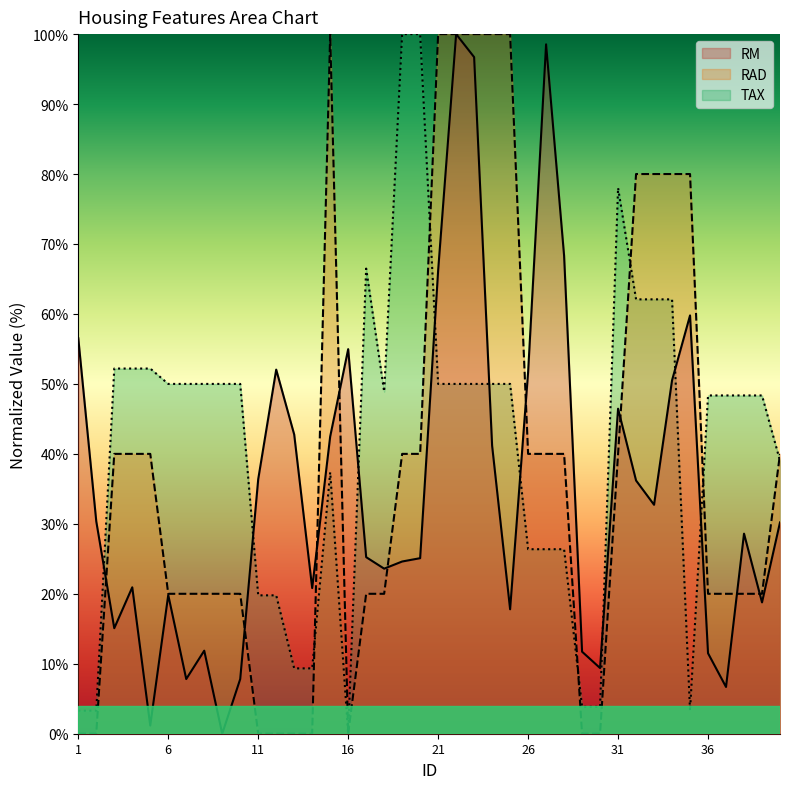

How many lines are shown in the chart?

3